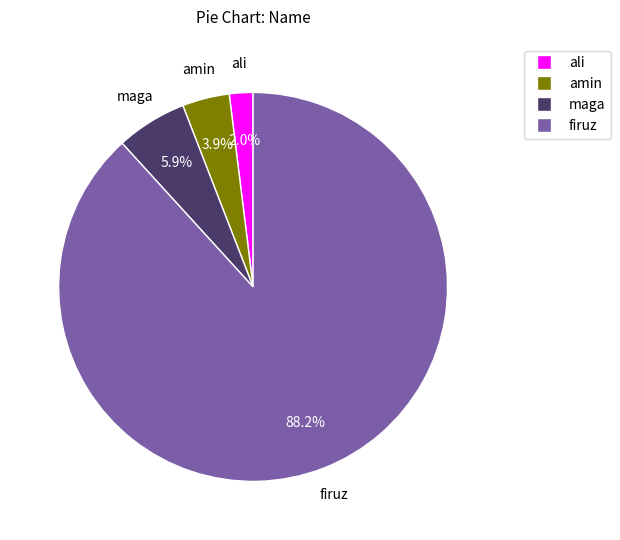

To the nearest percent, what portion does ali represent?

2%